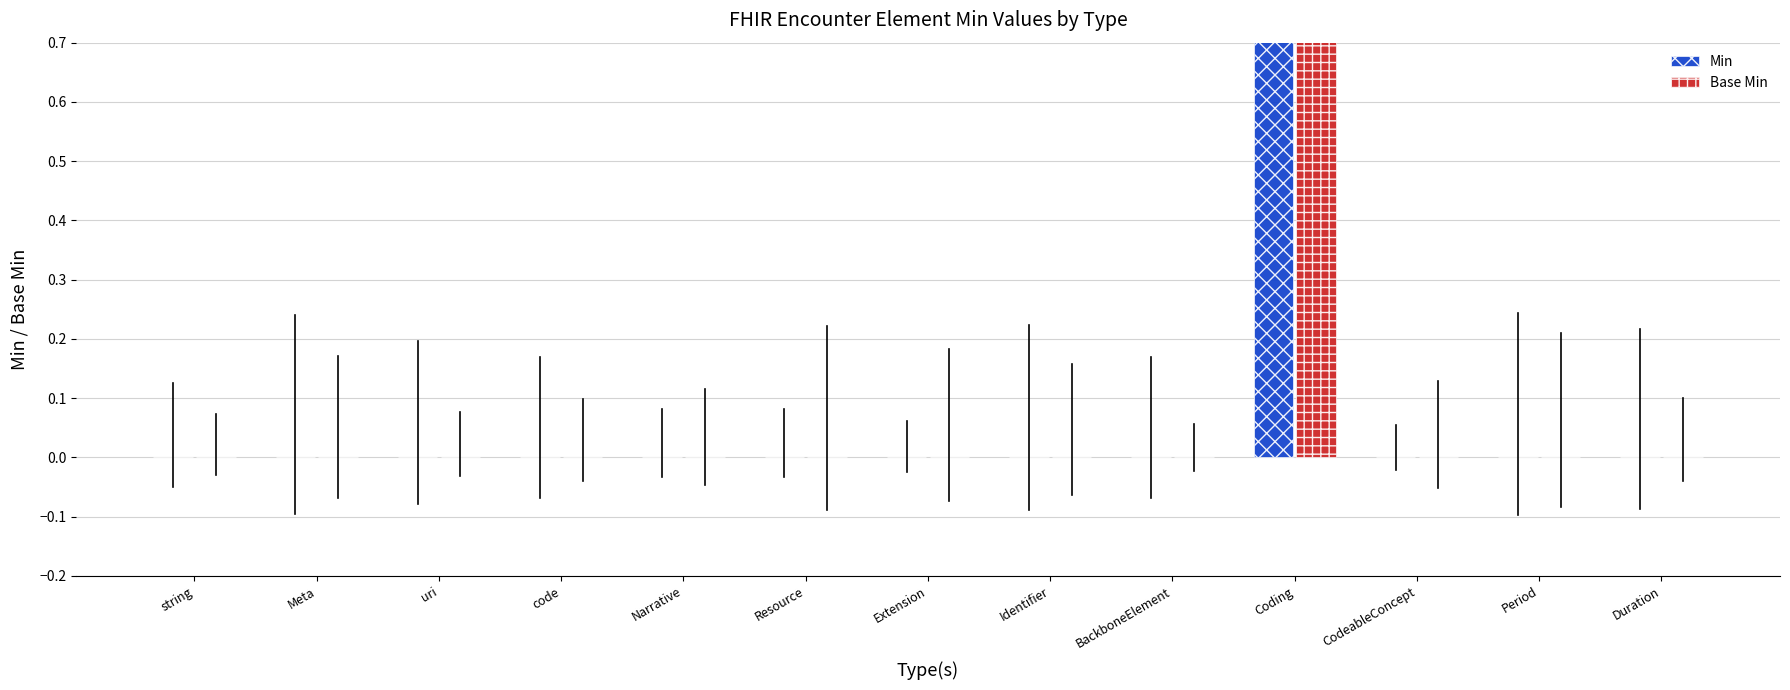

Which has a higher value, Coding or BackboneElement?

Coding